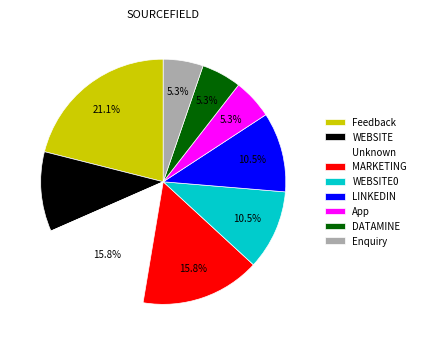

What portion of the pie excludes DATAMINE?

94.7%